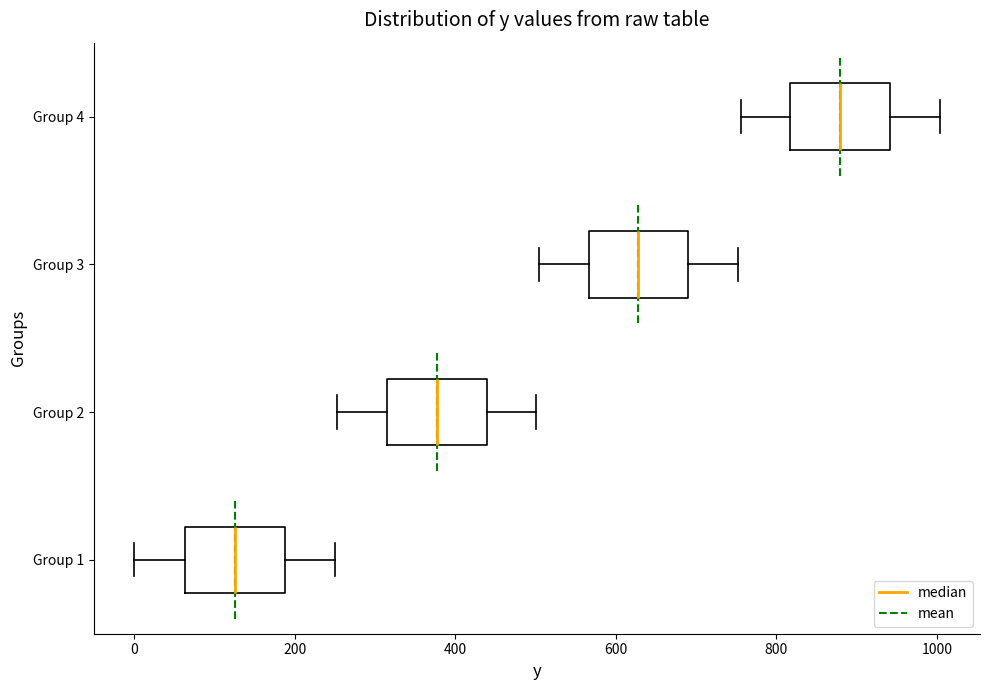

Reading bottom to top, transcribe this box plot: for each box, give where its median line is, the range the box spans, and where its two whiskers end, as read against the x-axis. The values are not printed on the chart, so give them approximately, as read against the axis.

Group 1: median 120, box 60 to 180, whiskers 0 to 240
Group 2: median 380, box 320 to 440, whiskers 260 to 500
Group 3: median 620, box 560 to 700, whiskers 500 to 760
Group 4: median 880, box 820 to 940, whiskers 760 to 1000